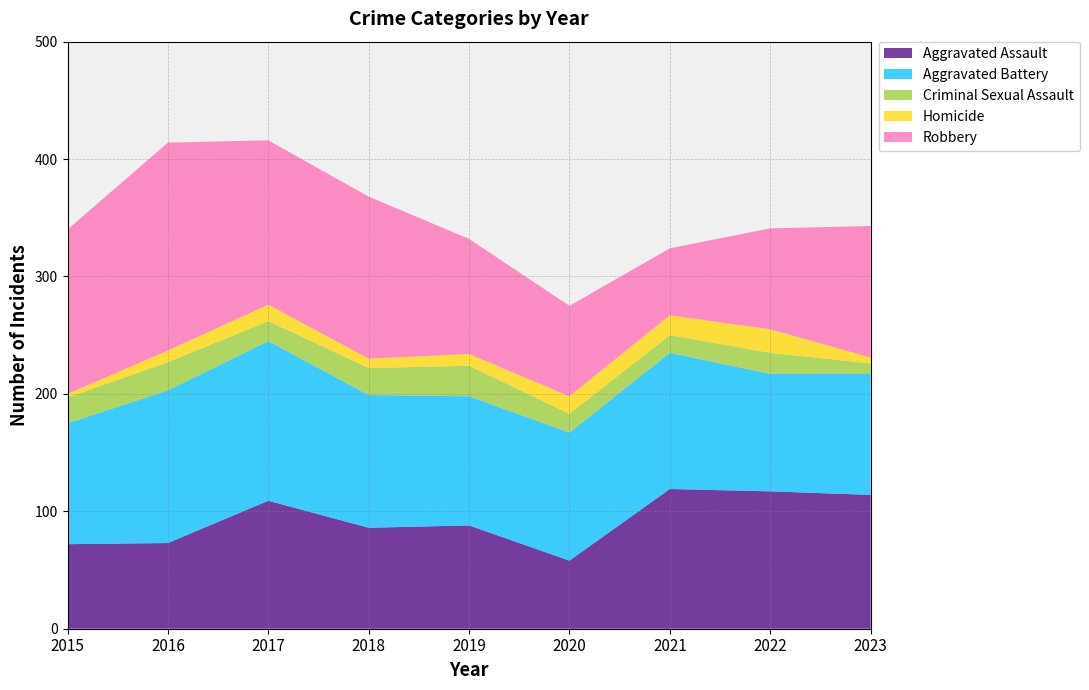

Reading left to right, what are all the values shown in this chart?

Aggravated Assault: 2015=72	2016=73	2017=109	2018=86	2019=88	2020=58	2021=119	2022=117	2023=114
Aggravated Battery: 2015=103	2016=130	2017=136	2018=113	2019=110	2020=109	2021=116	2022=100	2023=103
Criminal Sexual Assault: 2015=22	2016=24	2017=17	2018=23	2019=26	2020=16	2021=15	2022=18	2023=9
Homicide: 2015=3	2016=10	2017=14	2018=8	2019=10	2020=15	2021=17	2022=20	2023=5
Robbery: 2015=140	2016=177	2017=140	2018=138	2019=98	2020=77	2021=57	2022=86	2023=112